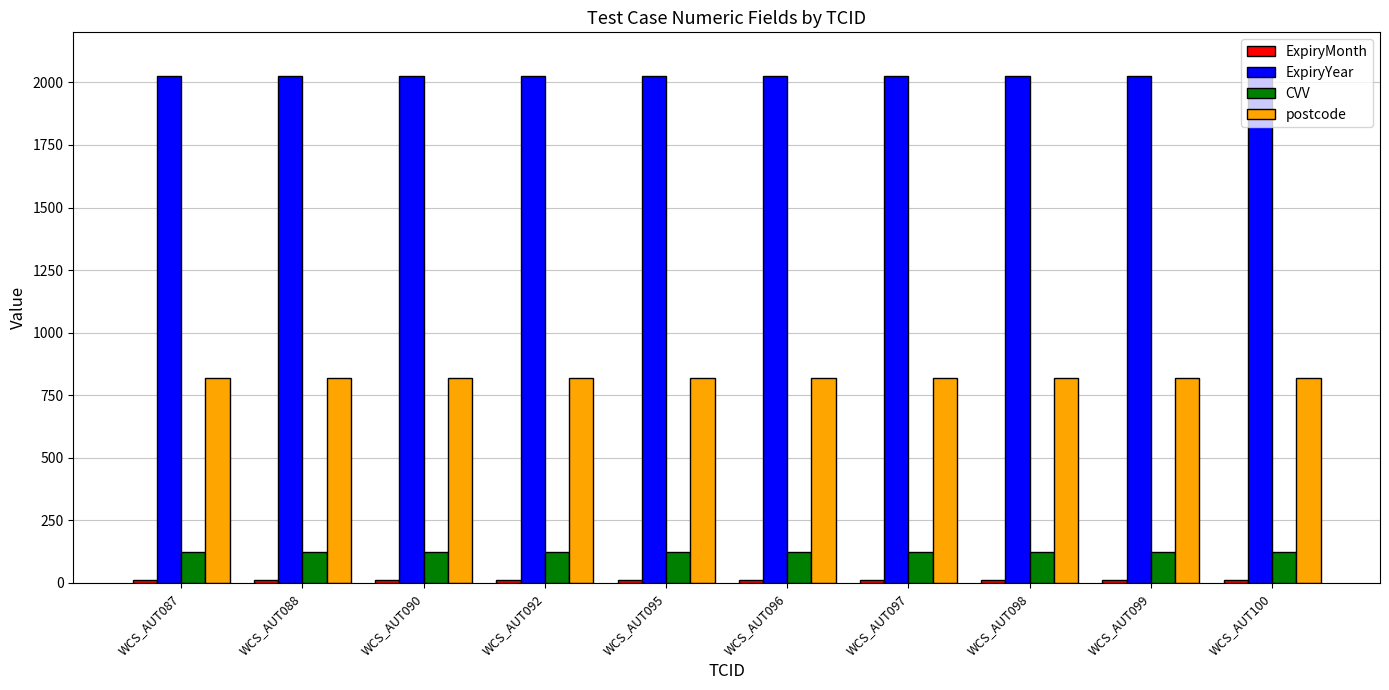

What is the sum of all postcode values?

8200